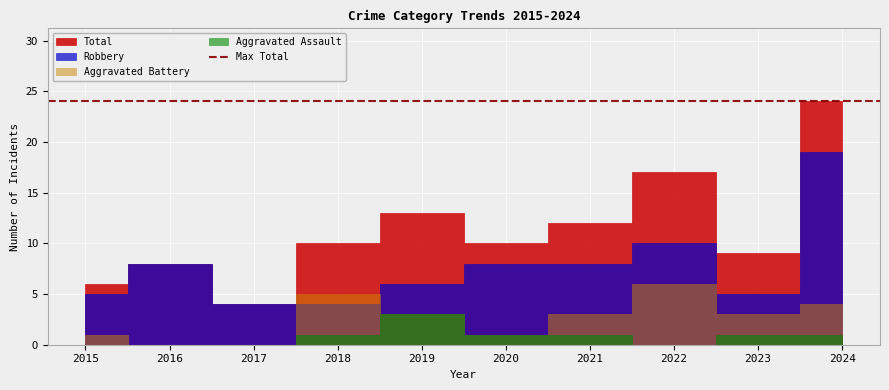

True or false: Total has more than 0 interior local peaks.

True